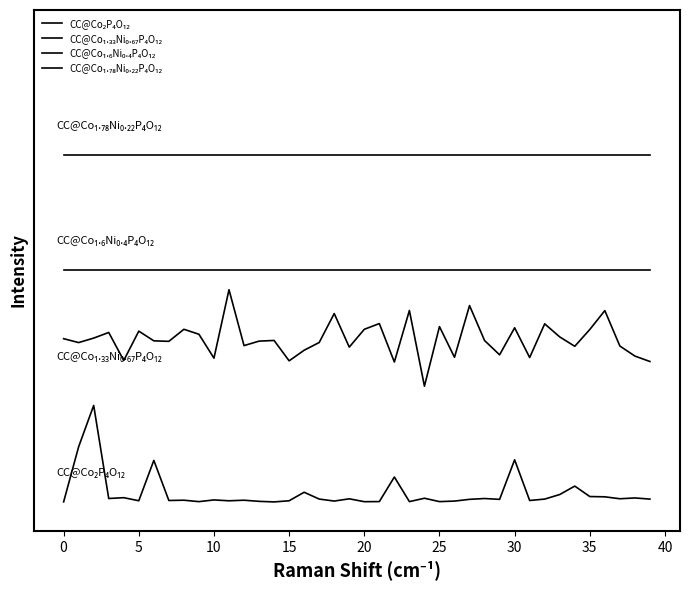

What is the average value of the CC@Co₁.₃₃Ni₀.₆₇P₄O₁₂ series?

1.7